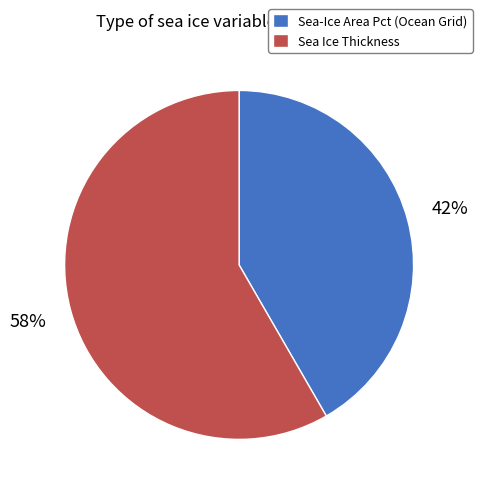

Which category has the smallest portion of the pie?

Sea-Ice Area Pct (Ocean Grid)